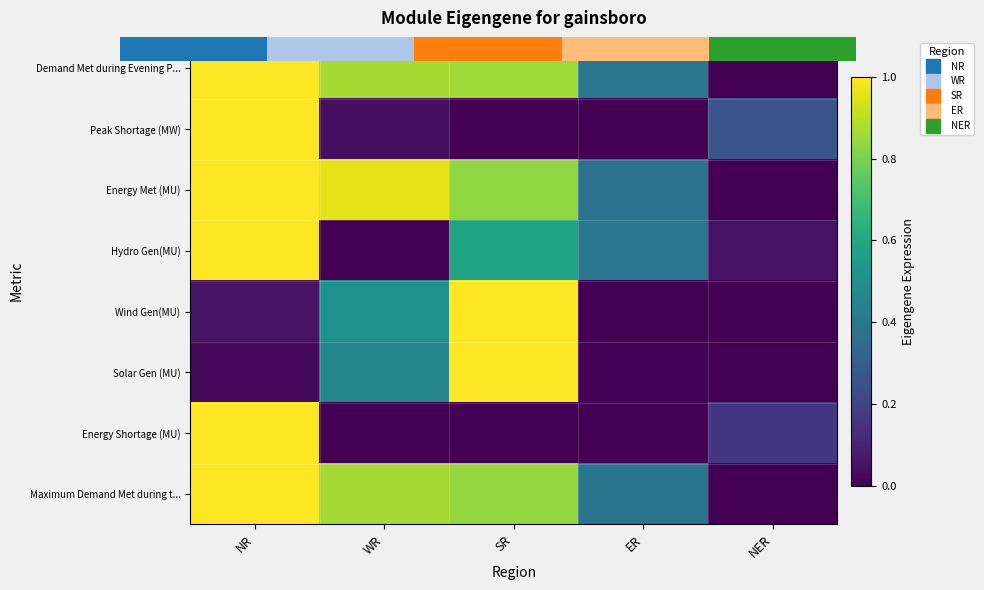

Which has a higher value, ER or NR?

NR